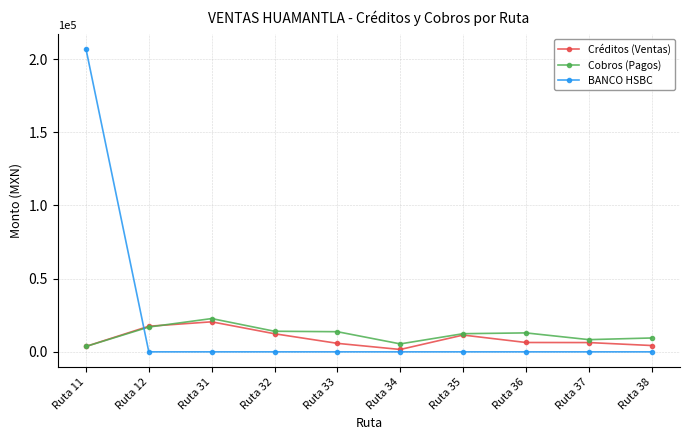

True or false: BANCO HSBC has a value of 0.0 at Ruta 36.

True